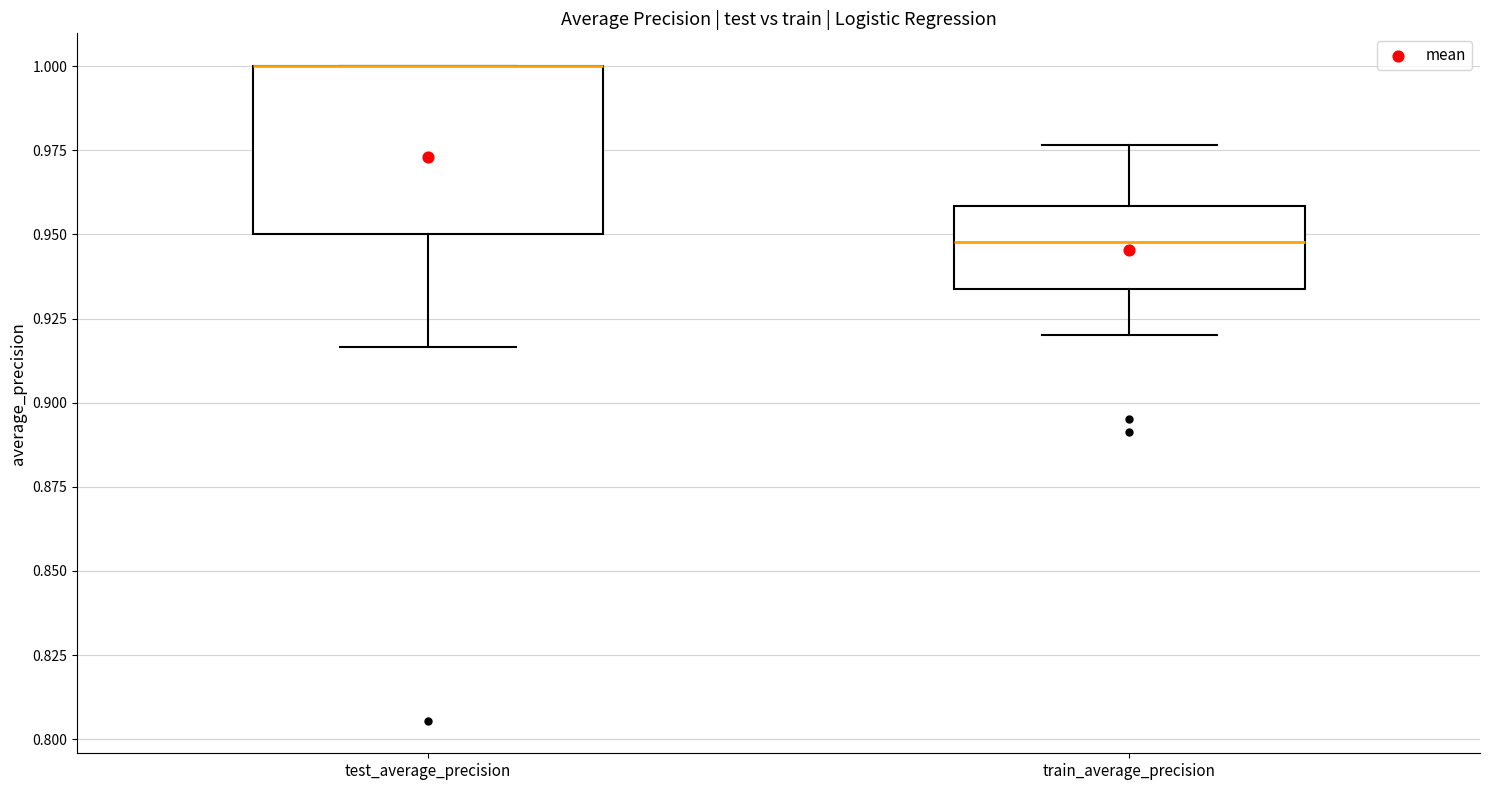

Comparing the boxes themselves (not the whiskers), which one is the tallest?

test_average_precision